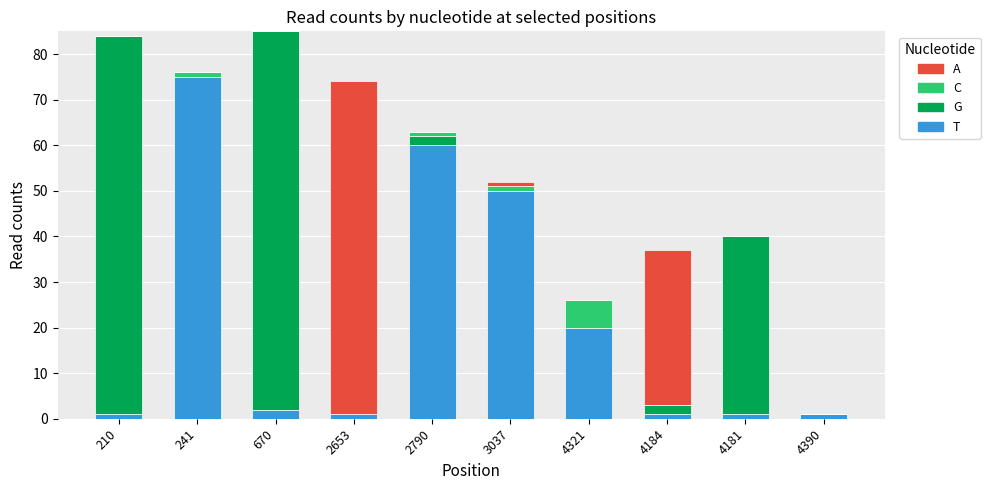

The value of T at 670 is 2. True or false?

True